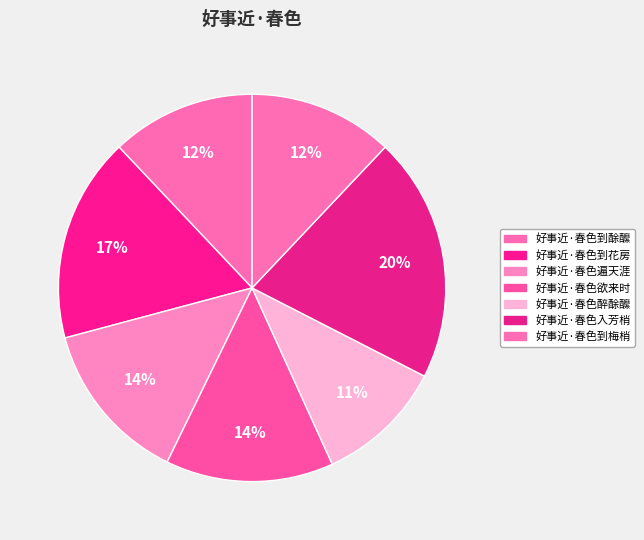

Which category has the biggest portion of the pie?

好事近·春色入芳梢